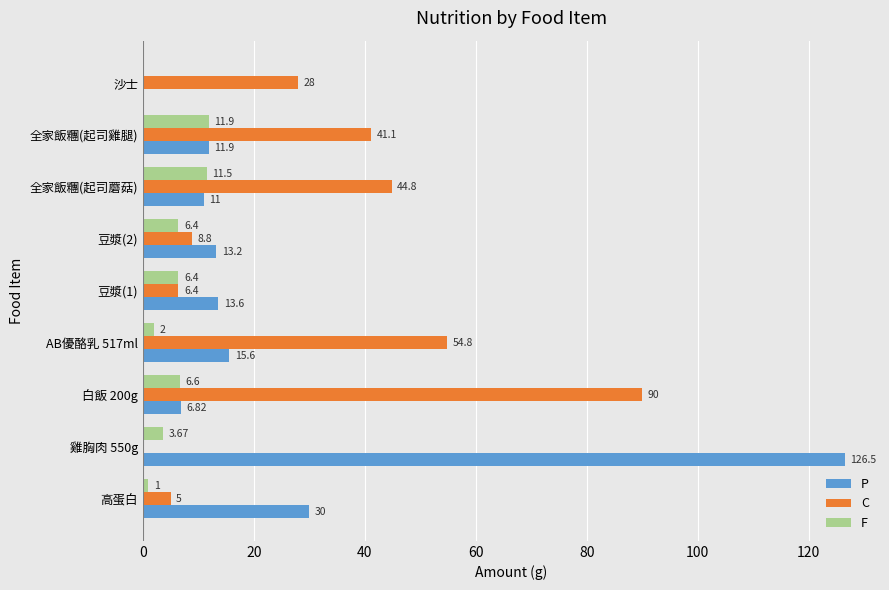

Between 豆漿(1) and 沙士, which series saw the biggest shift?

C